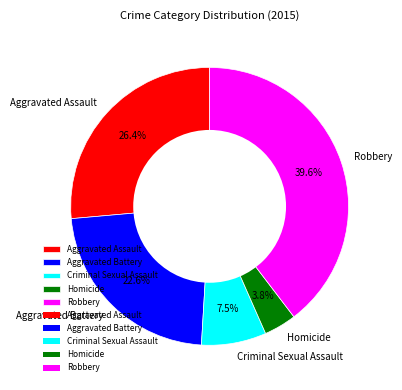

Which slice is the smallest?

Homicide